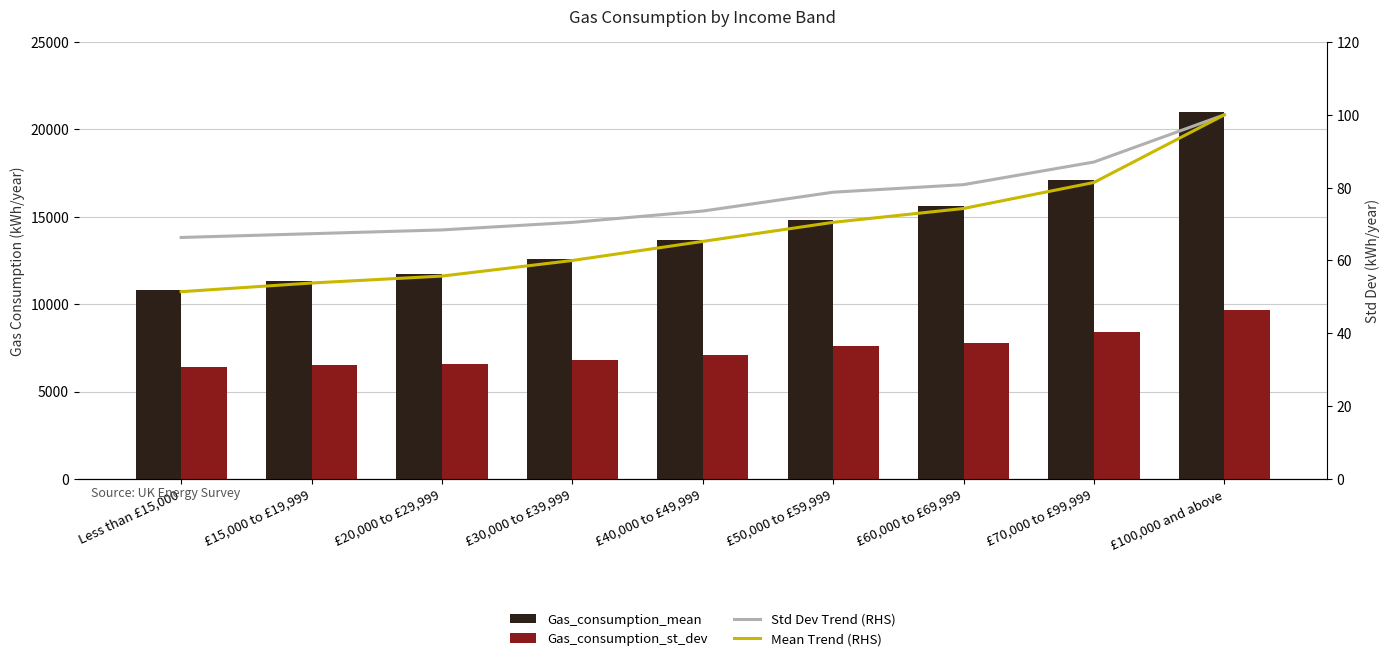

What is the value of the Mean Trend (RHS) bar at the 9th from the left?

100.0